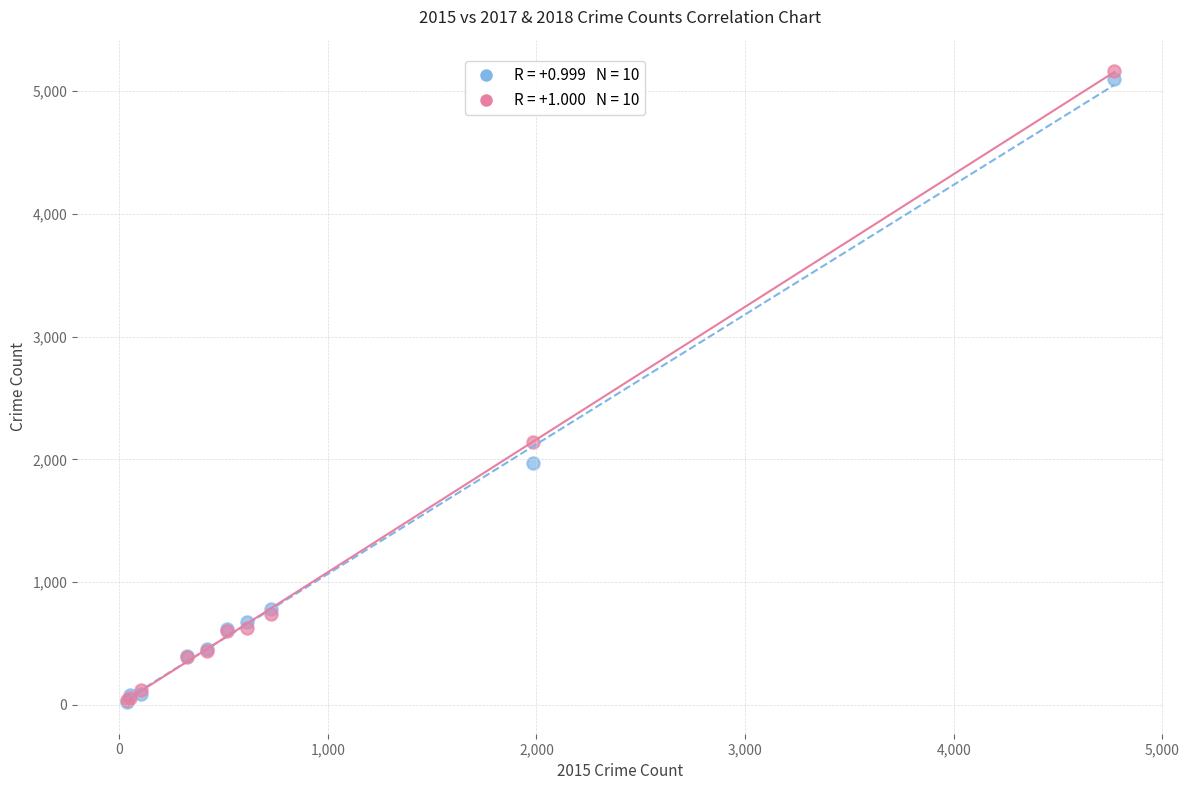

Across all series, what Y value is closest to 2593?

2140